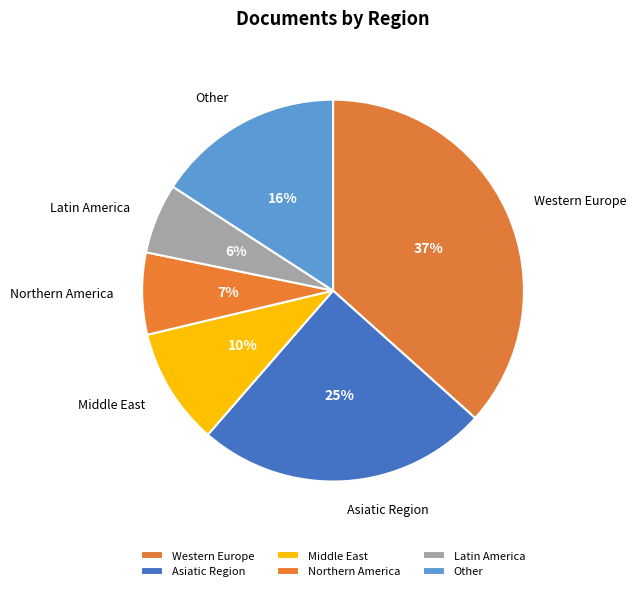

Which slice is the largest?

Western Europe